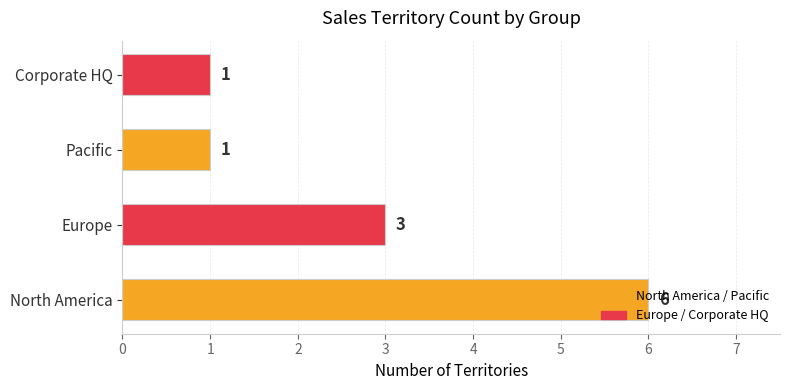

Which has a higher value, North America or Corporate HQ?

North America